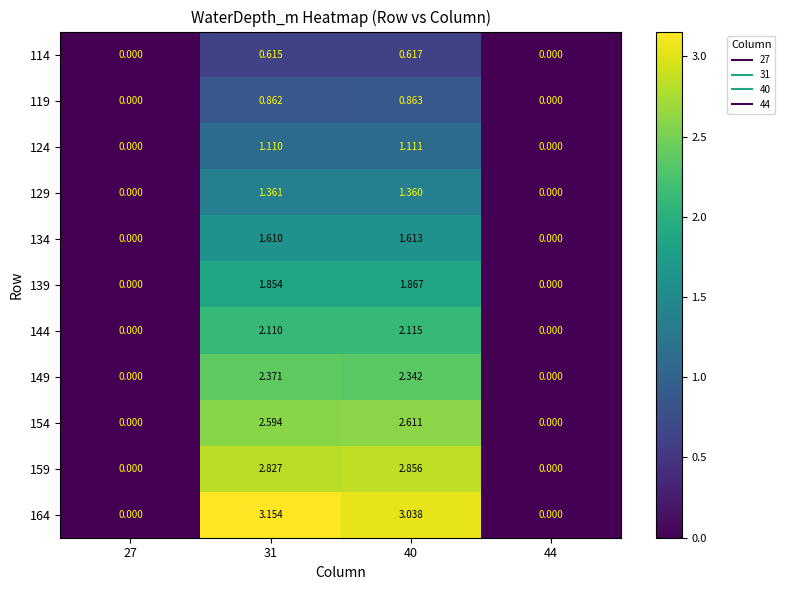

How many categories are shown in the chart?

4